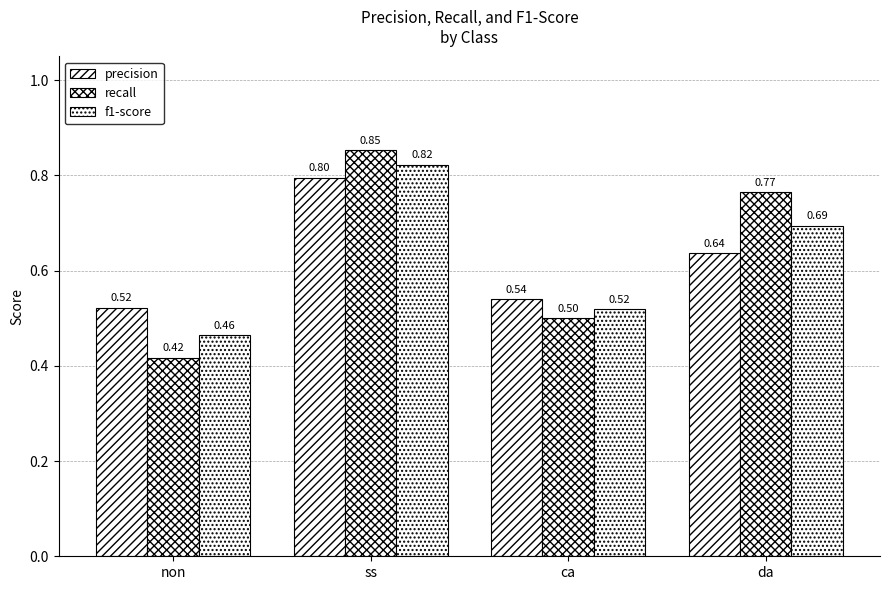

How many data points does each series have?

4